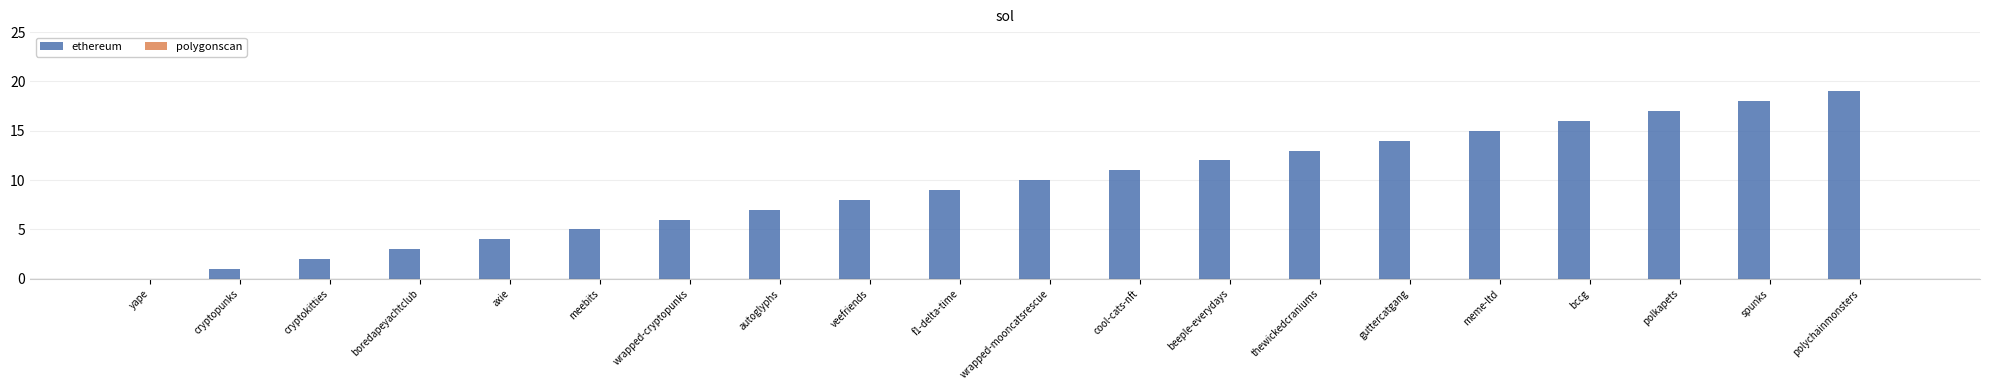

What is the sum of the values at cryptokitties and veefriends?

10